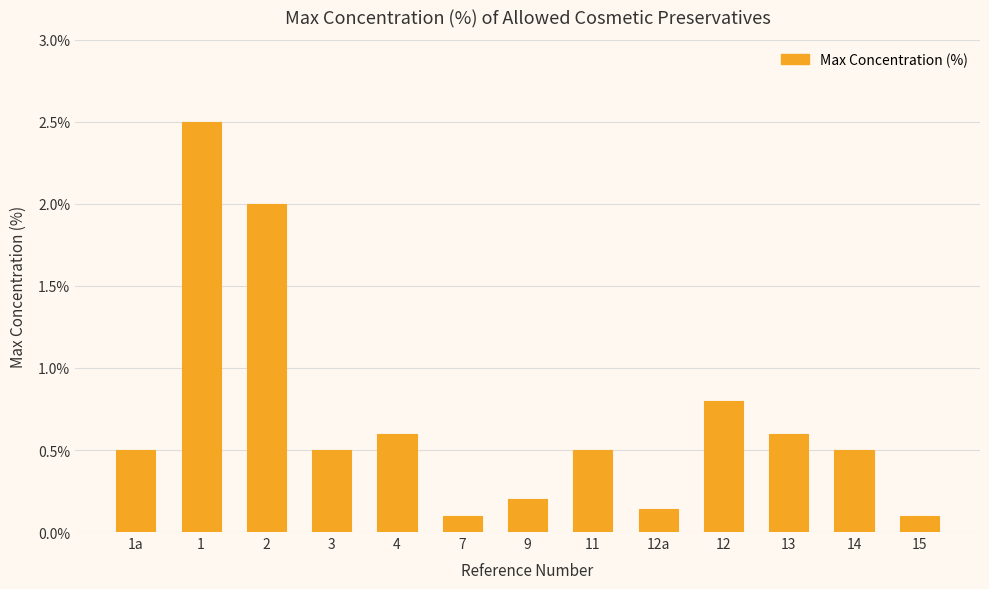

What is the ratio of the value at 13 to the value at 2?

0.3